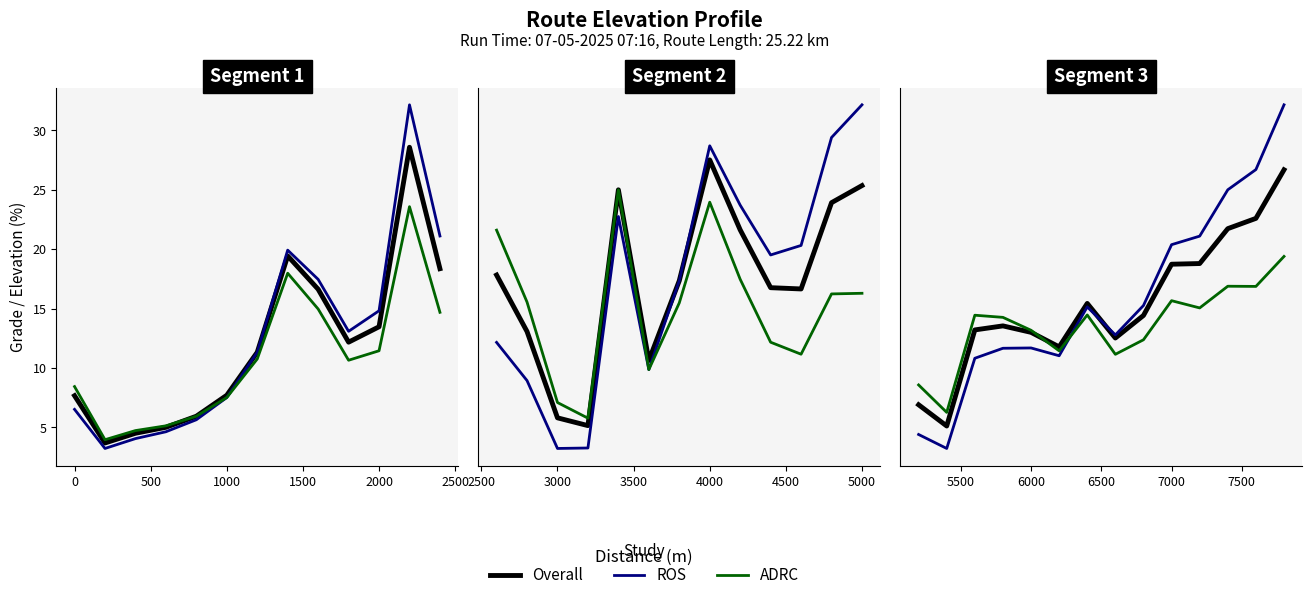

The ADRC series shows 3.2 at −500. True or false?

False